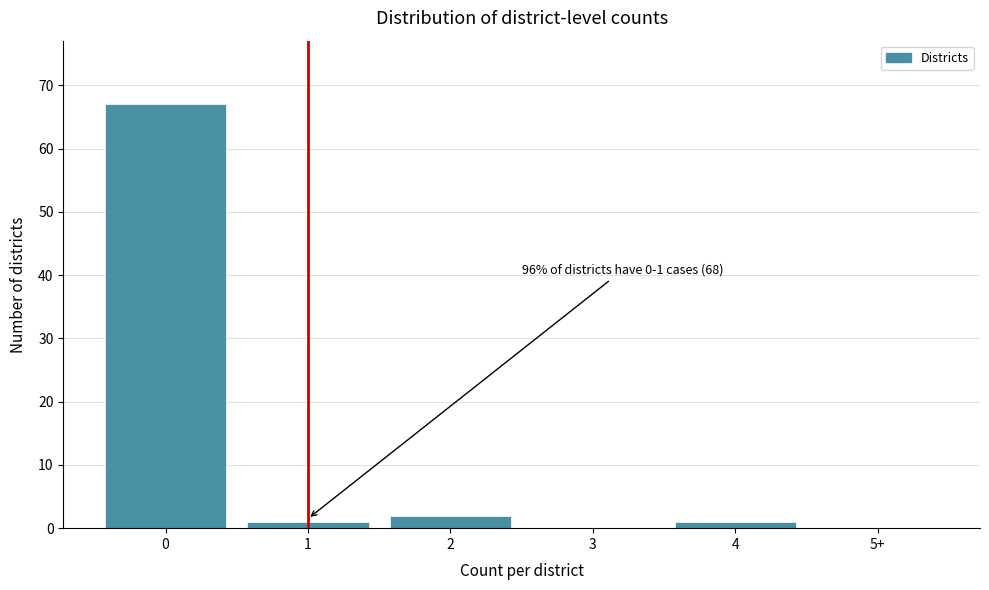

Reading left to right, list all the values displayed in this chart.

0=67	1=1	2=2	3=0	4=1	5+=0